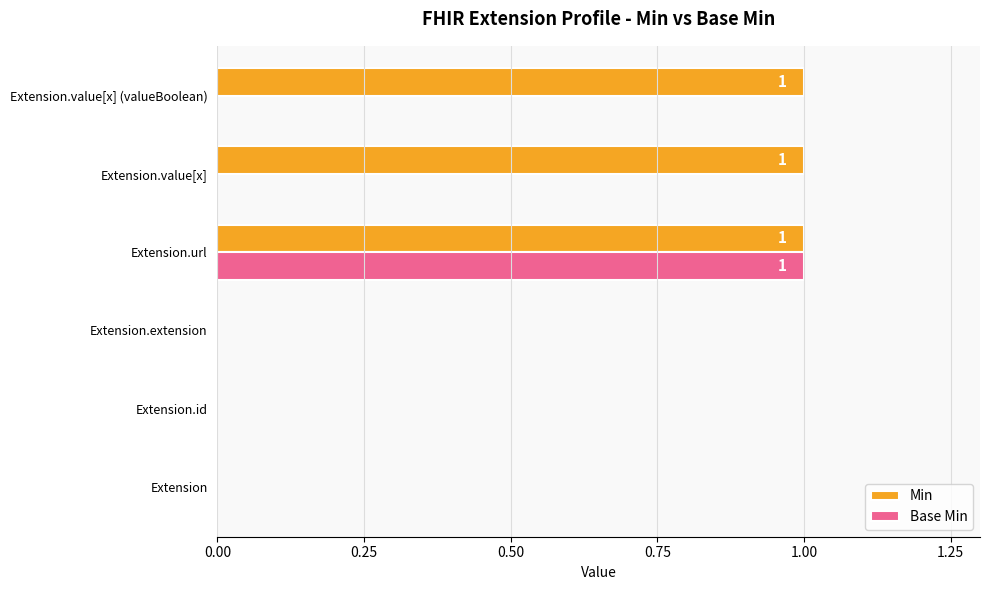

True or false: Min has a value of 1 at Extension.value[x] (valueBoolean).

True